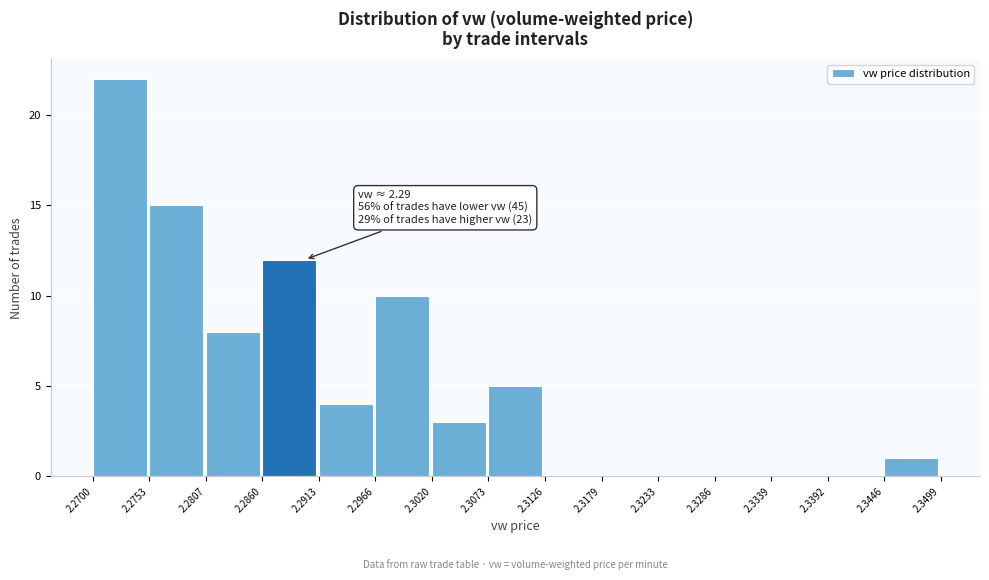

Which range on the x-axis has the tallest bar?

2.2700 to 2.2753